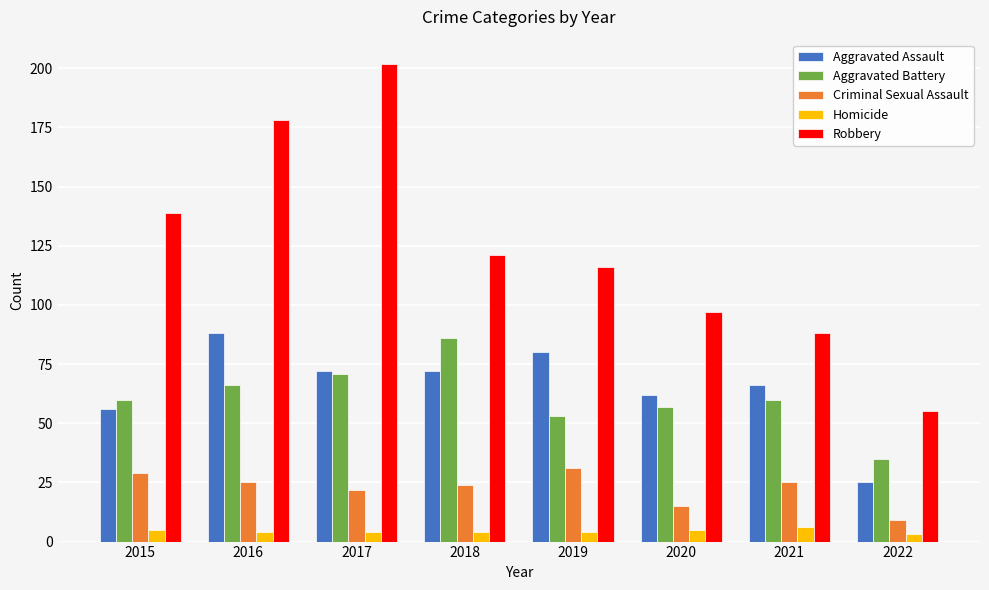

What are all the series names shown in the legend?

Aggravated Assault, Aggravated Battery, Criminal Sexual Assault, Homicide, Robbery